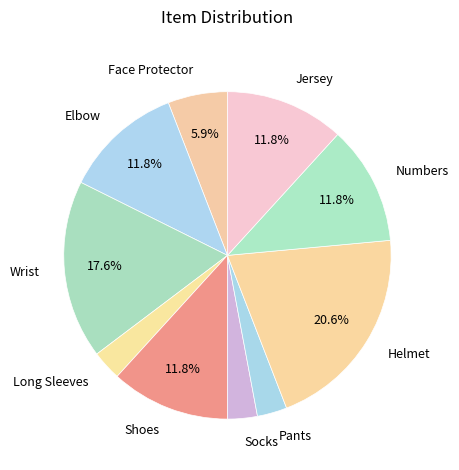

To the nearest percent, what portion does Pants represent?

3%